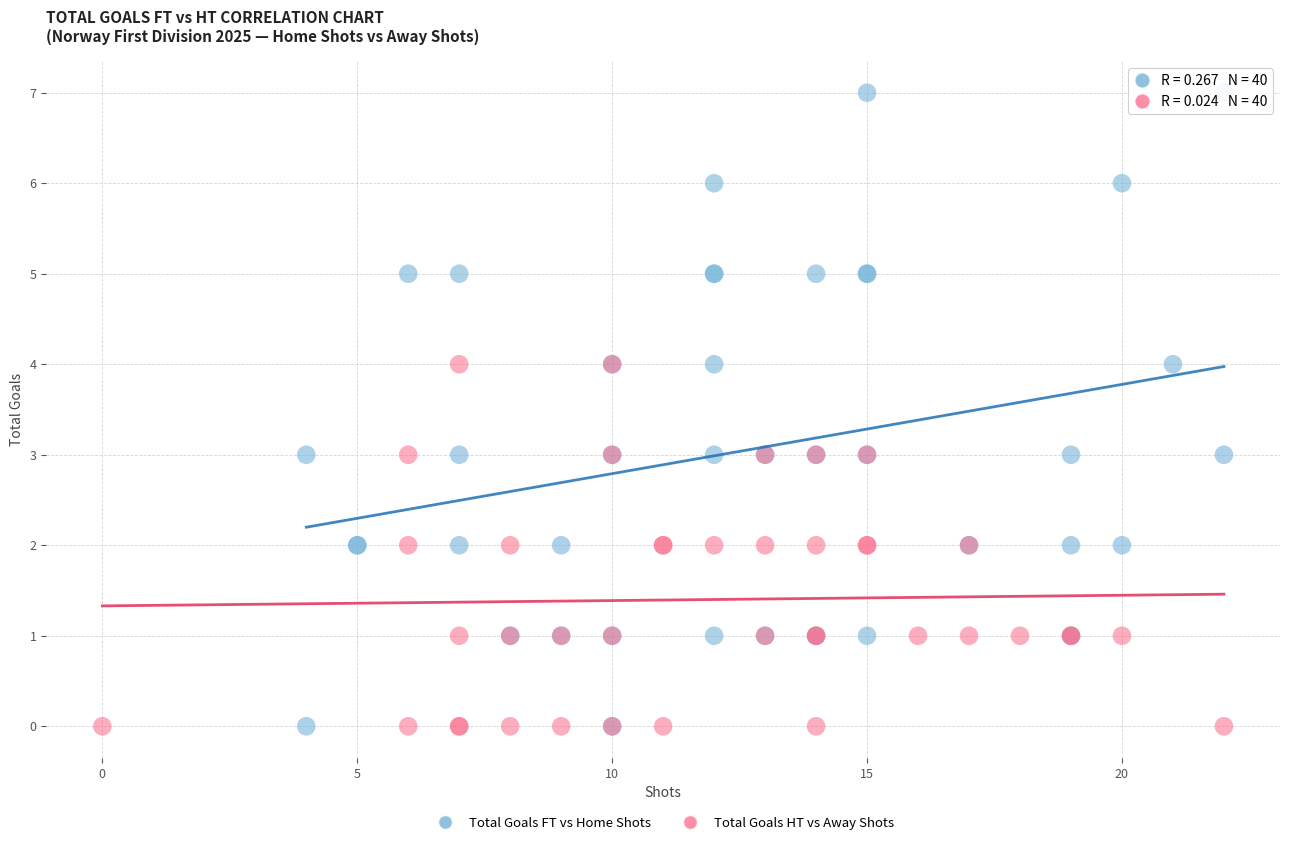

Which series contains the highest Y value?

Total Goals FT vs Home Shots